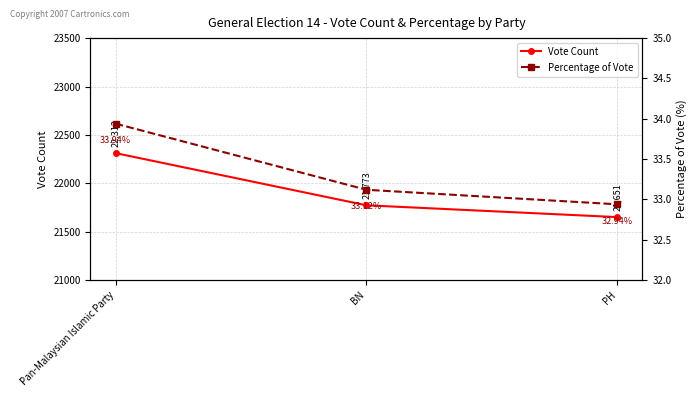

What is the spread (max minus min) of values at PH?

21618.1